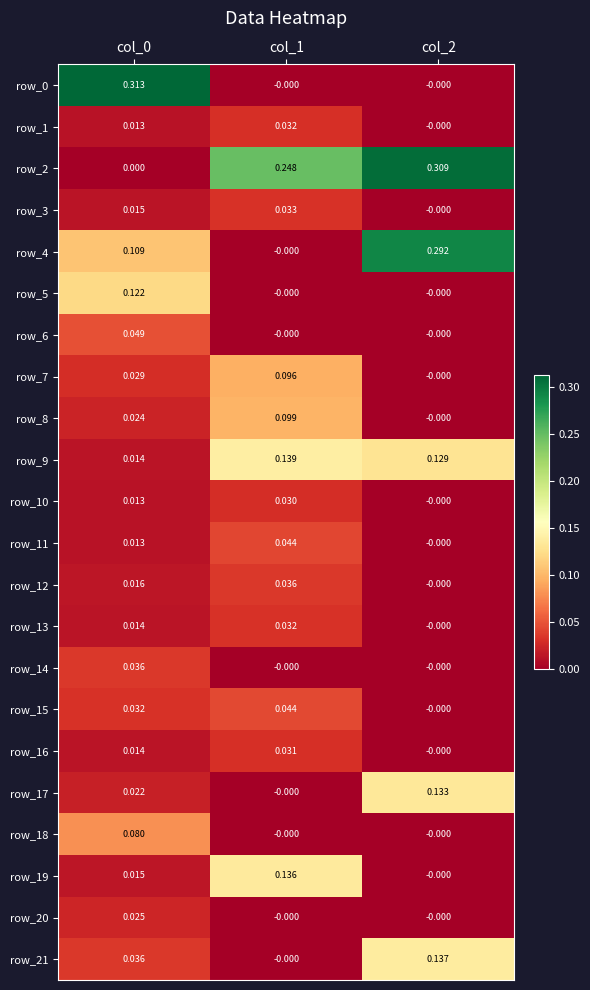

How many row_18 values are between 0 and 1?

3